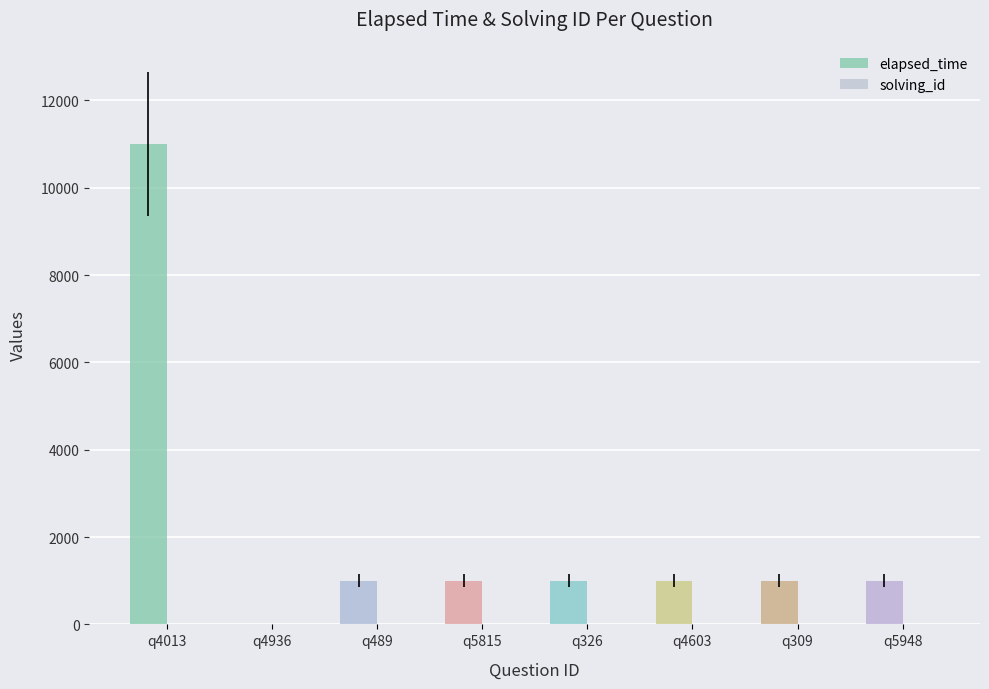

The elapsed_time series shows 1000 at q489. True or false?

True